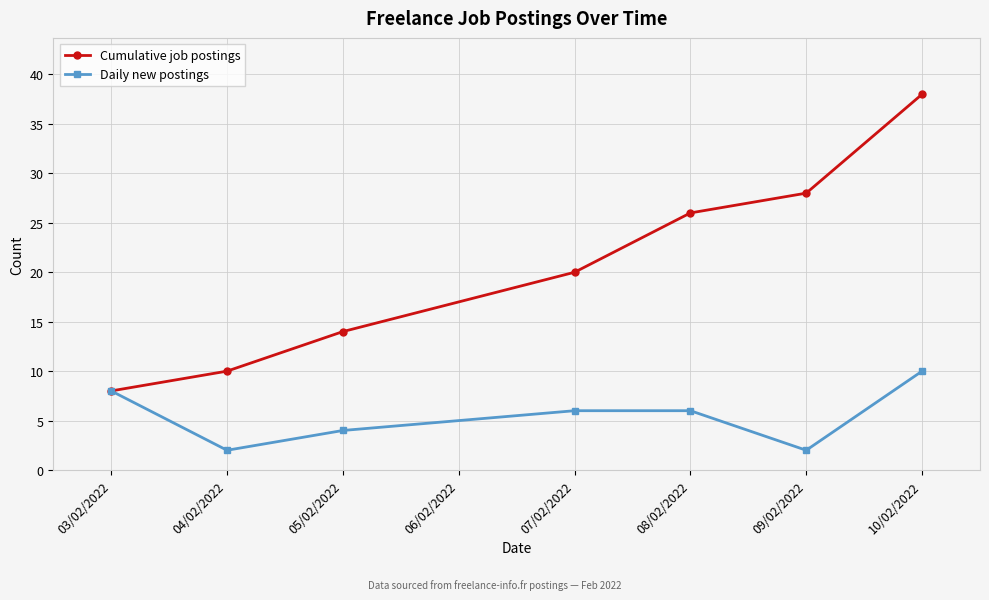

Which series has the widest spread of values?

Cumulative job postings